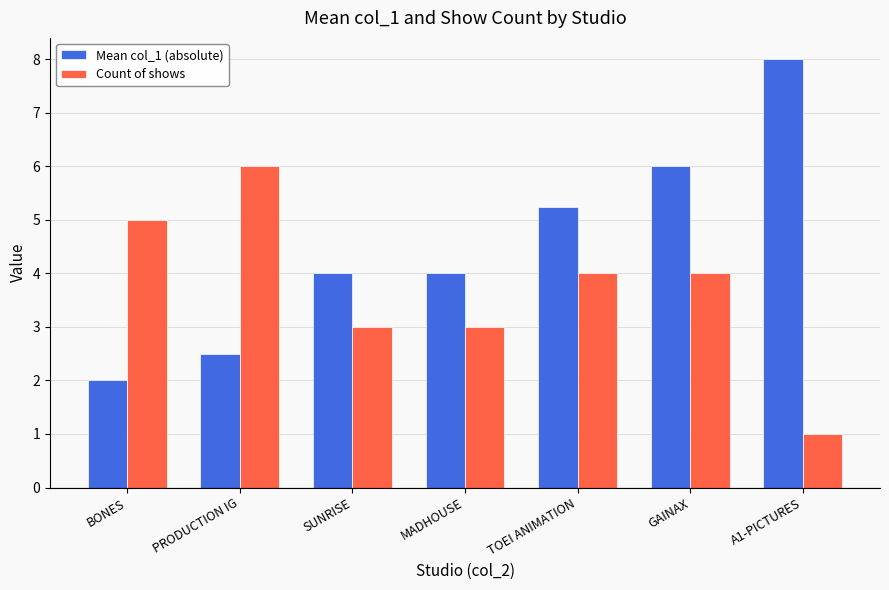

What is the spread (max minus min) of values at BONES?

3.0